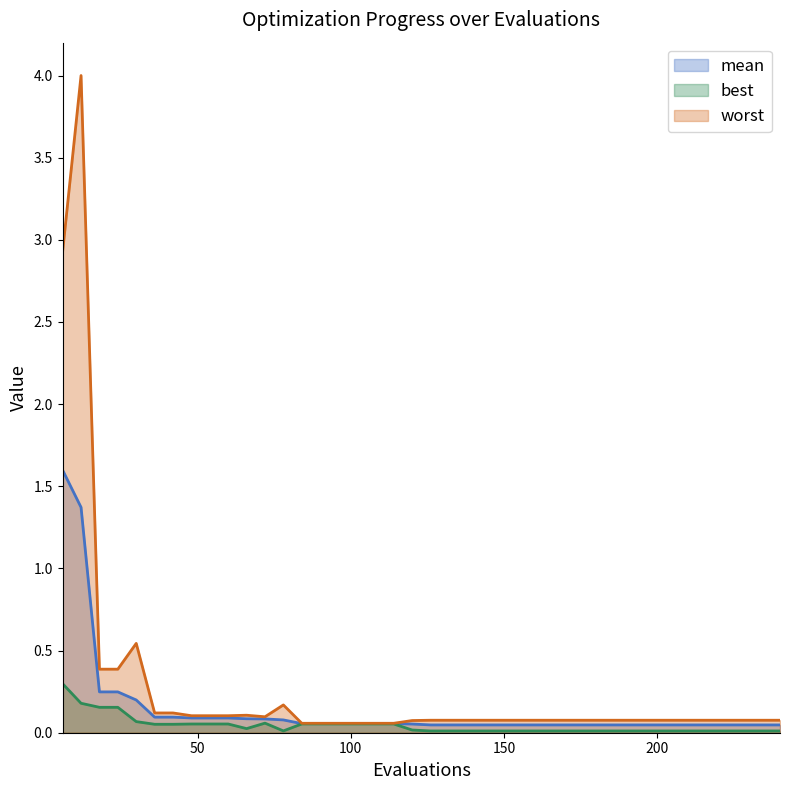

Does the chart display data point markers on the line(s)?

No